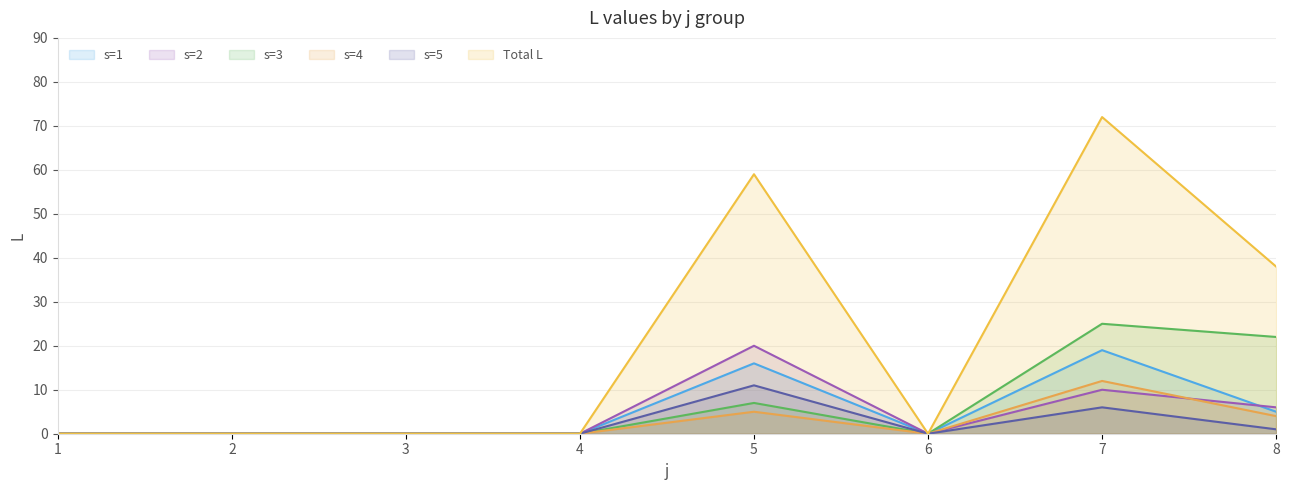

What is the difference between the s5 values at 7 and 1?

6